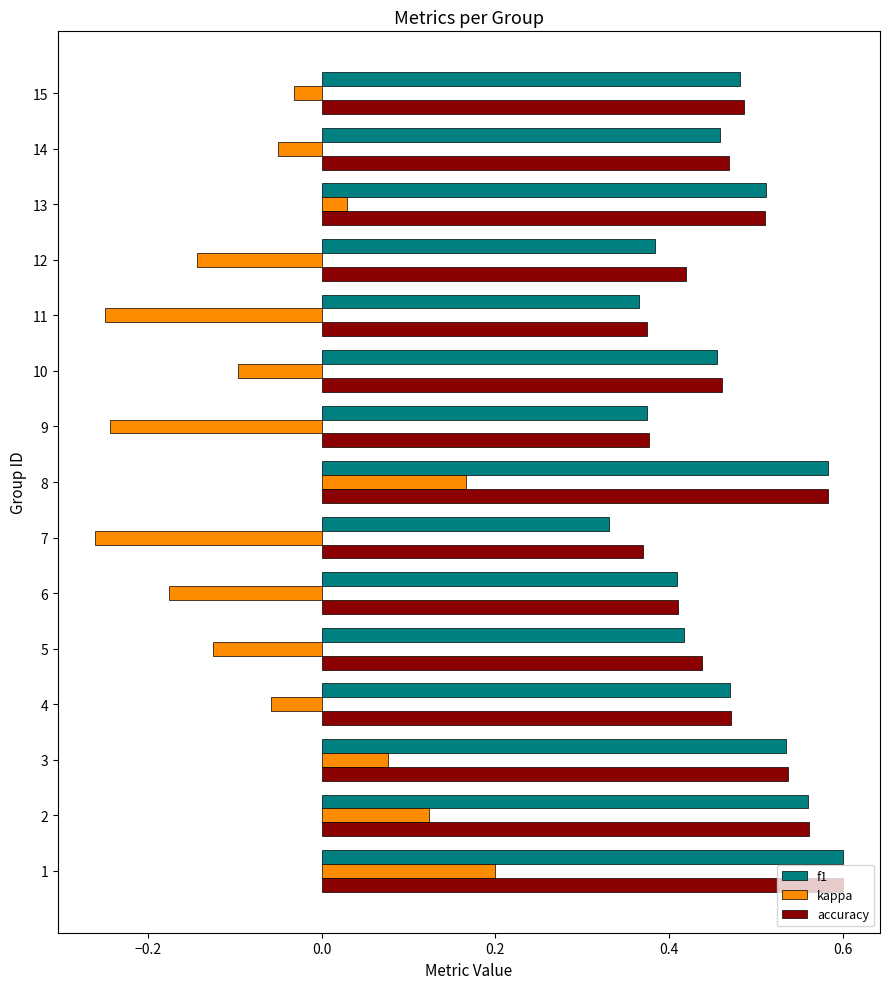

Count the accuracy values in the range 0 to 1.

15